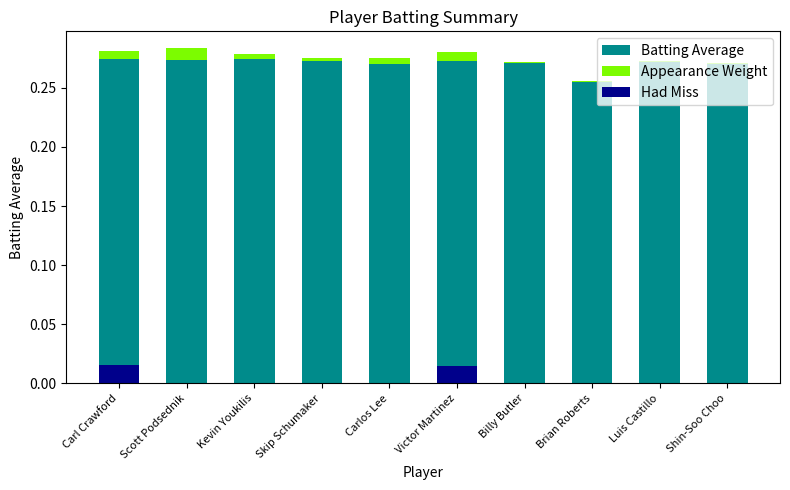

How many bars are there in each group?

3